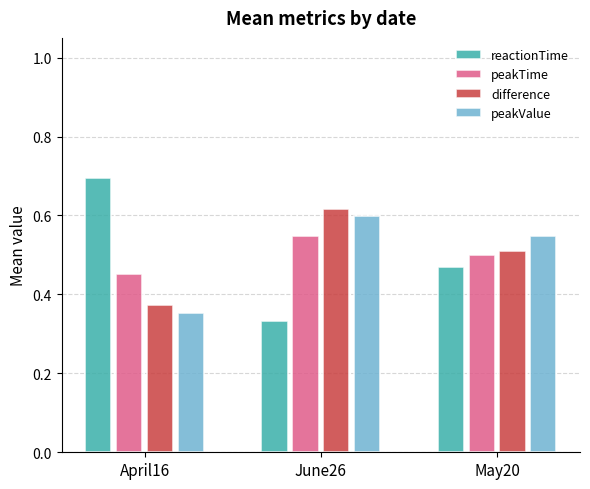

The value of reactionTime at May20 is 0.2. True or false?

False